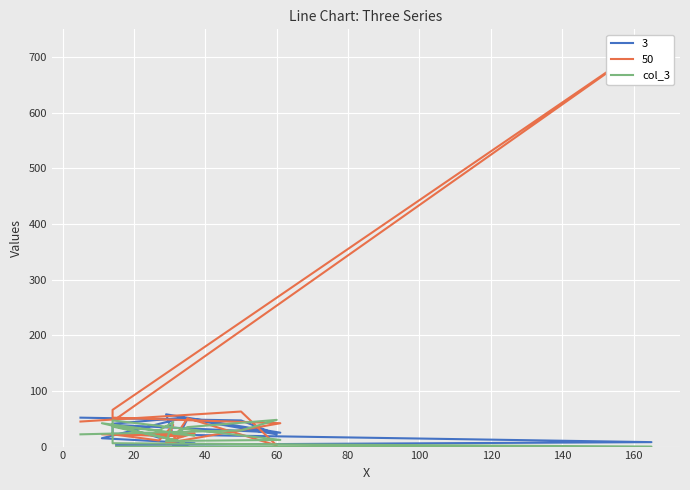

Read the value at 40, to the nearest 5.

45